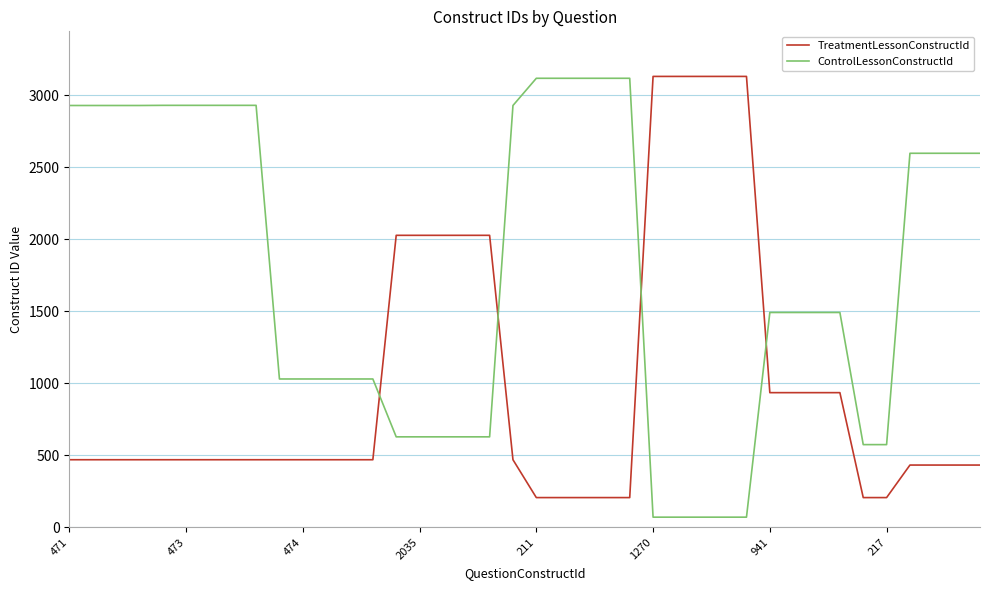

Is this an area chart (filled region under the line)?

No